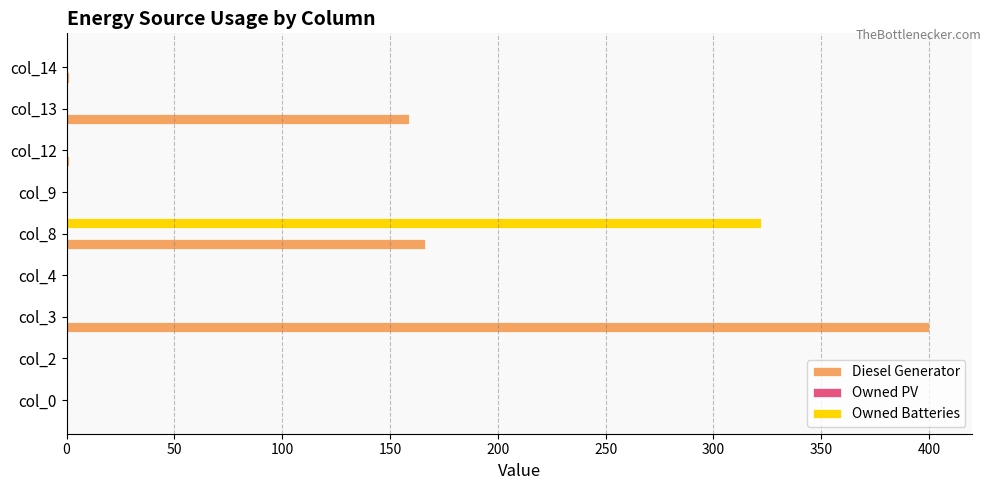

Is it true that Owned Batteries equals -156 at col_9?

False